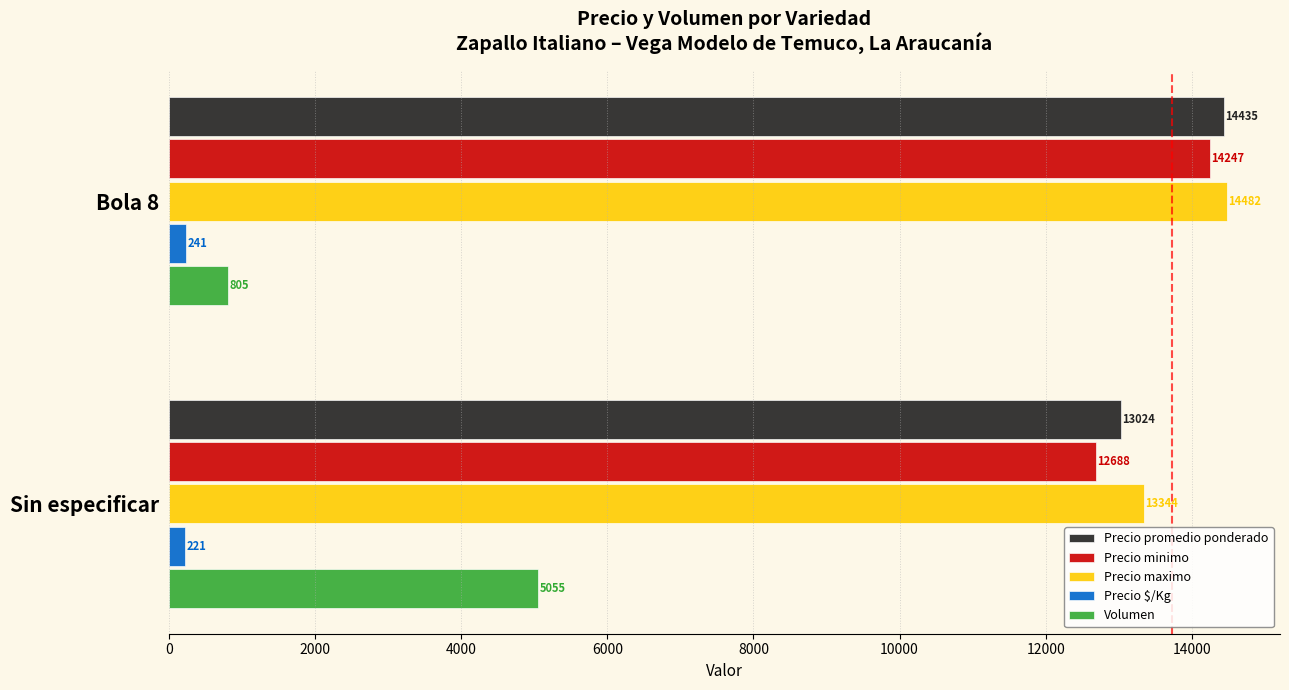

What is the sum of the Volumen values at Sin especificar and Bola 8?

5860